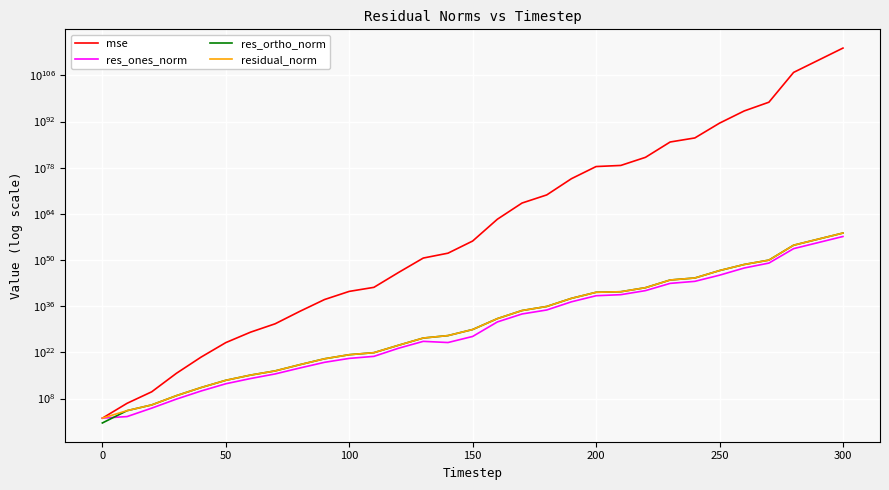

True or false: residual_norm and res_ones_norm intersect in this chart.

False